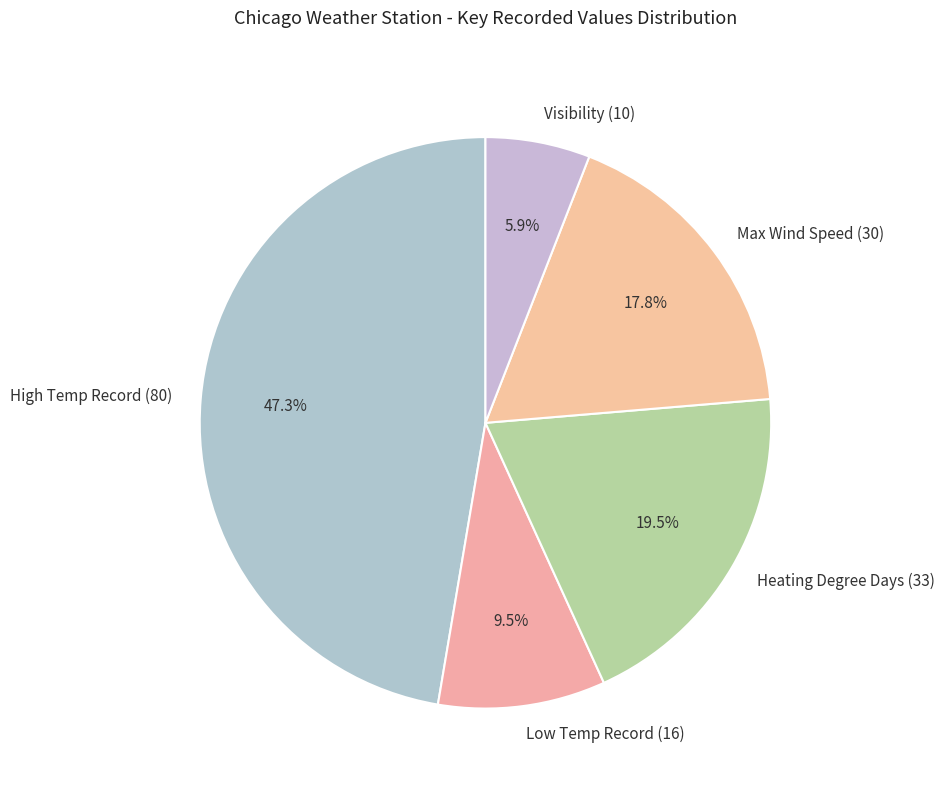

Combined, do High Temp Record (80) and Visibility (10) account for over 50%?

Yes